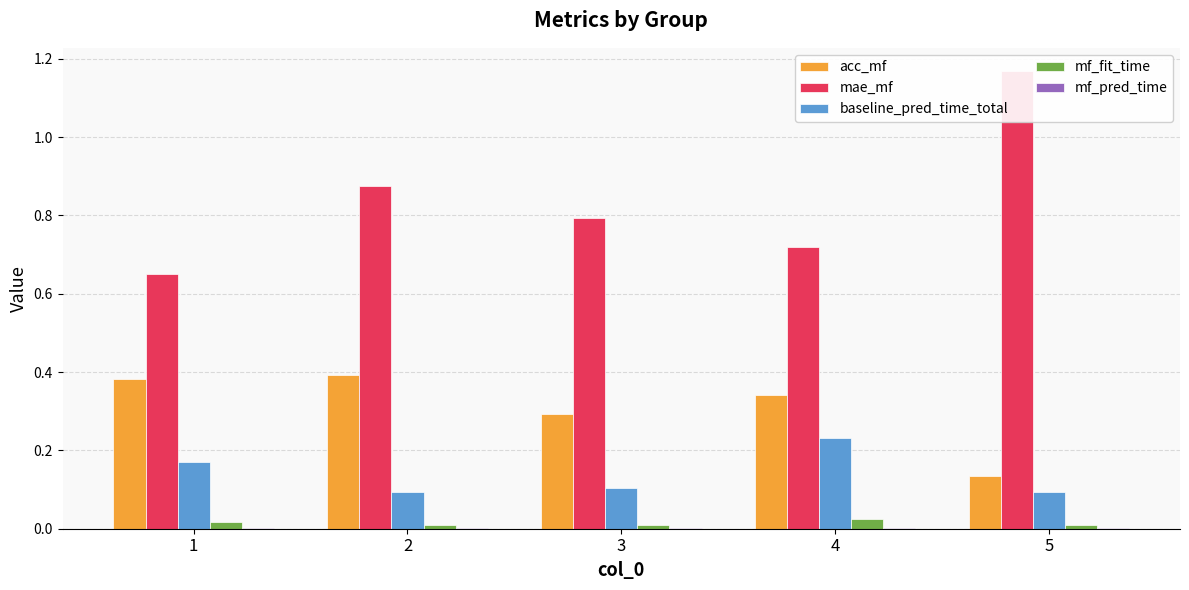

Rank the categories by mf_pred_time value from highest to lowest.

4, 1, 5, 2, 3